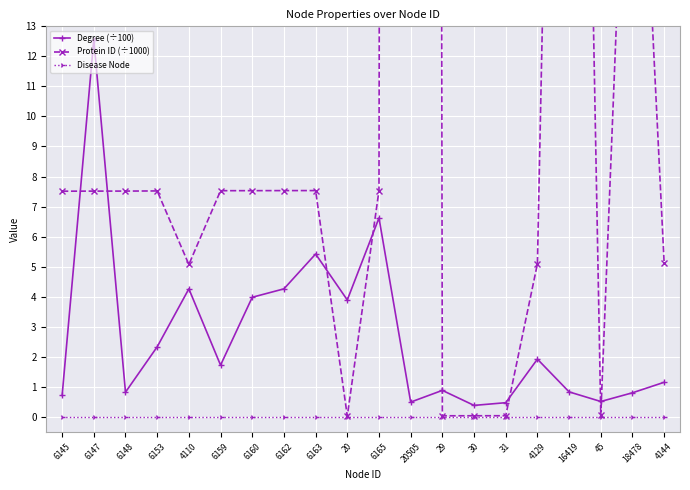

At which label does Disease Node reach its peak?

6145